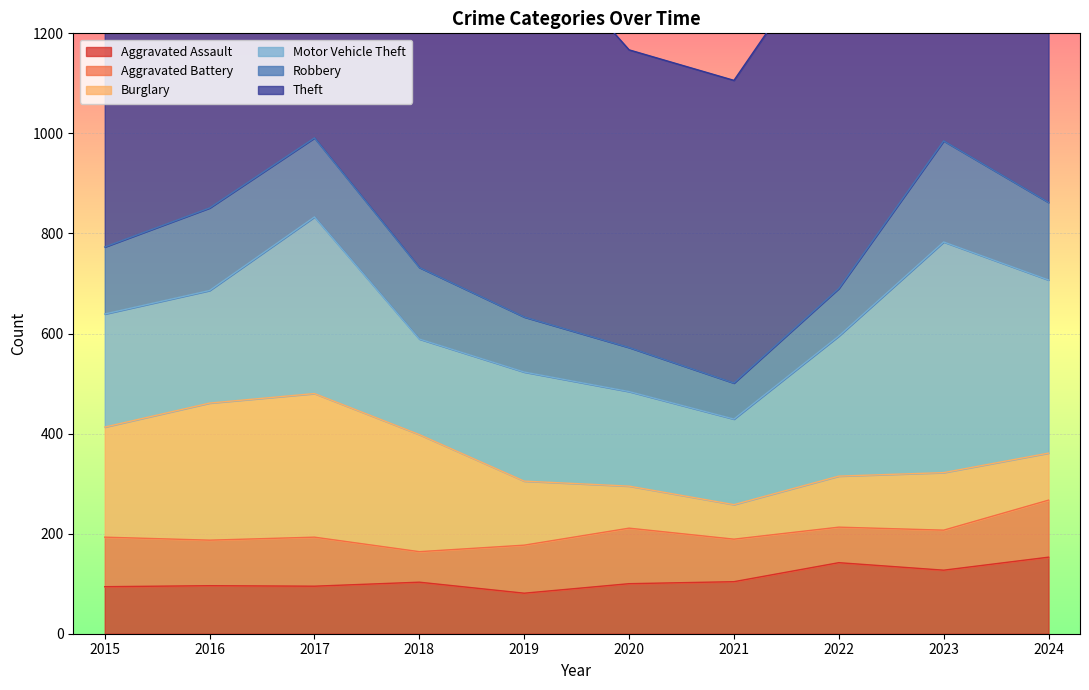

Which series changed the most between 2015 and 2023?

Motor Vehicle Theft